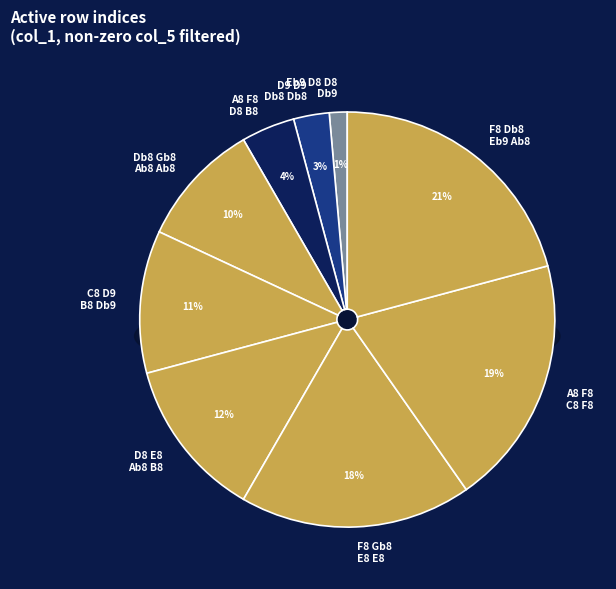

Does any single category account for the majority?

No